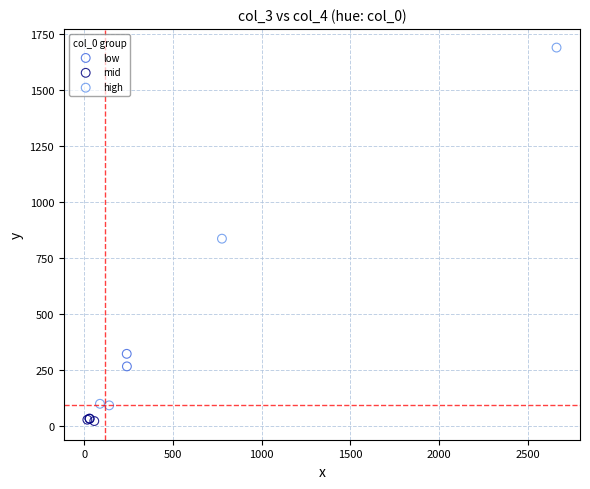

What are all the series names shown in the legend?

low, mid, high